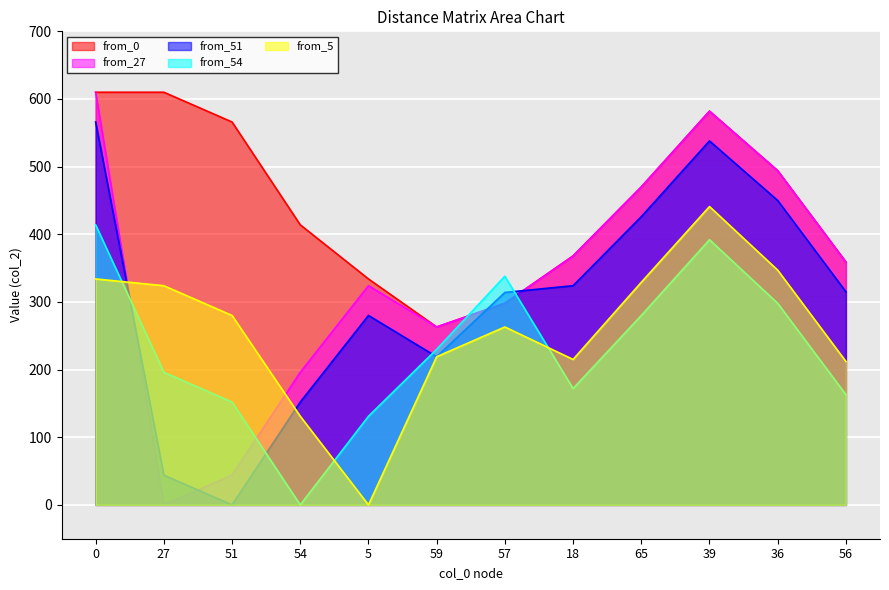

What position from the right is 54?

9